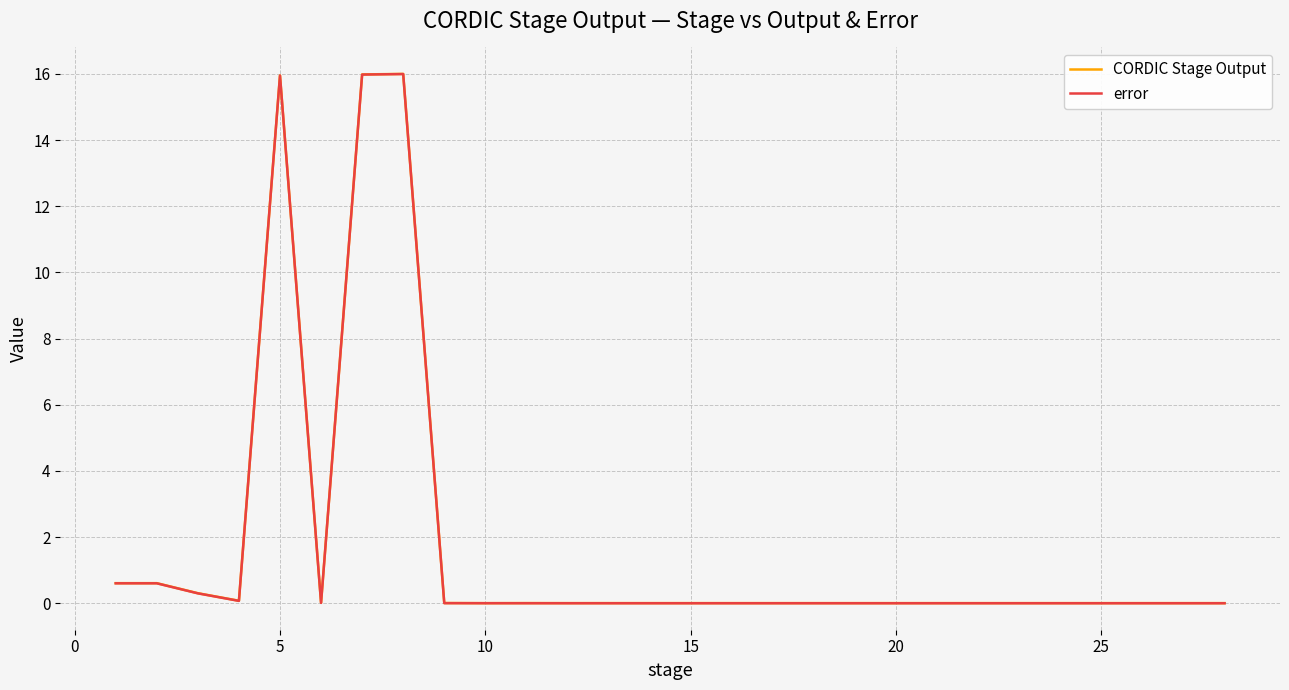

Which series has the widest spread of values?

CORDIC Stage Output